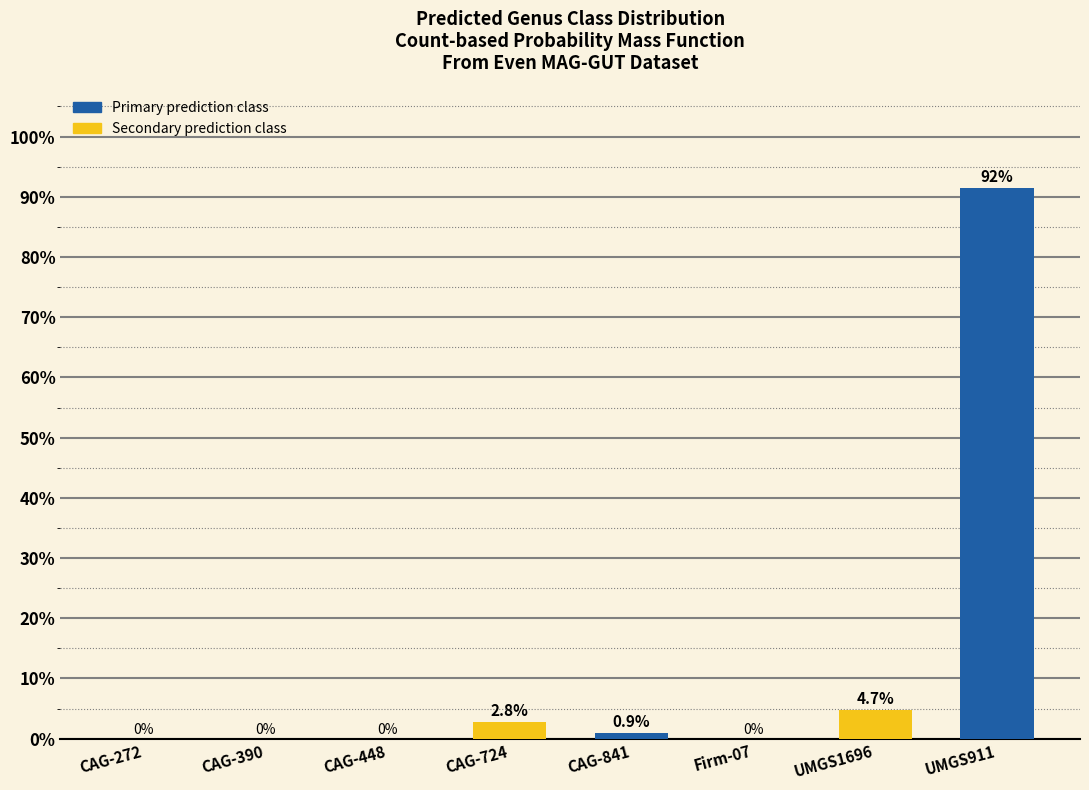

The chart shows a value of 91.5 at UMGS911. True or false?

True